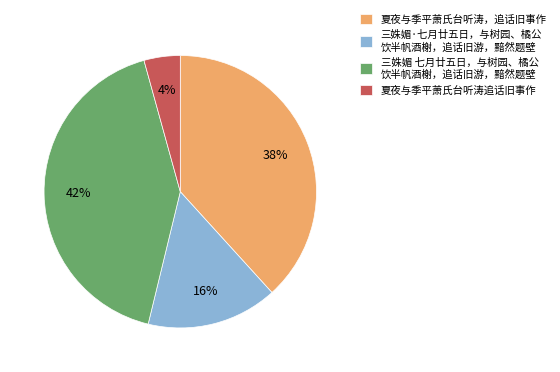

How many slices are in this pie chart?

4